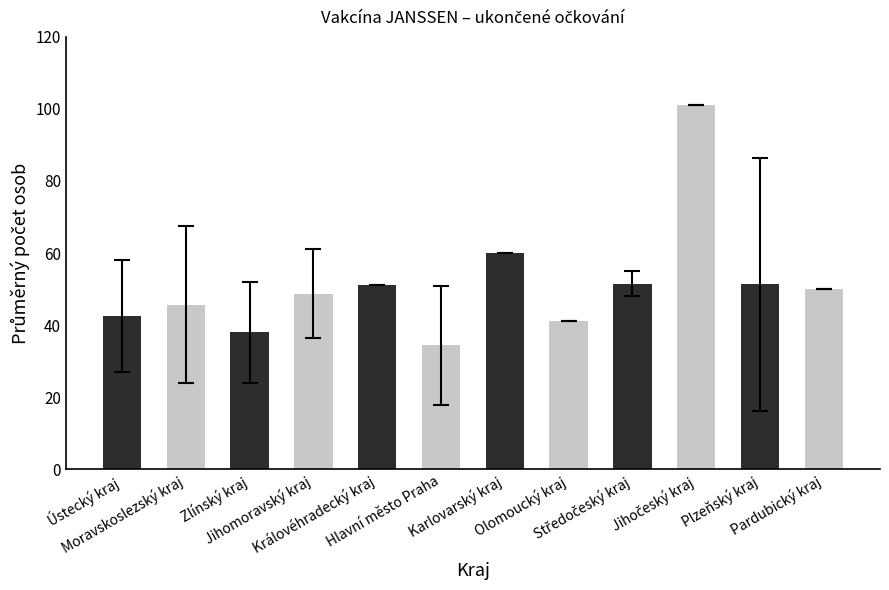

What is the average value?

51.3